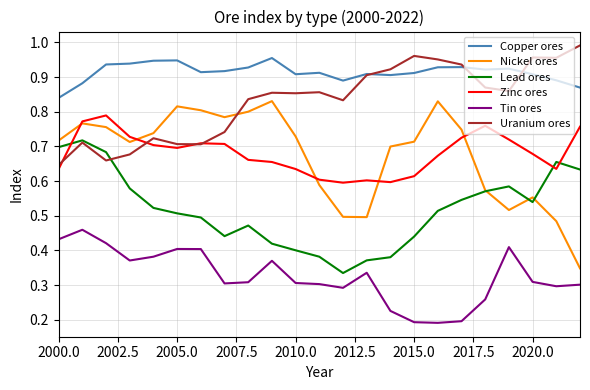

List the series in order of their peak value, lowest first.

Tin ores, Lead ores, Zinc ores, Nickel ores, Copper ores, Uranium ores